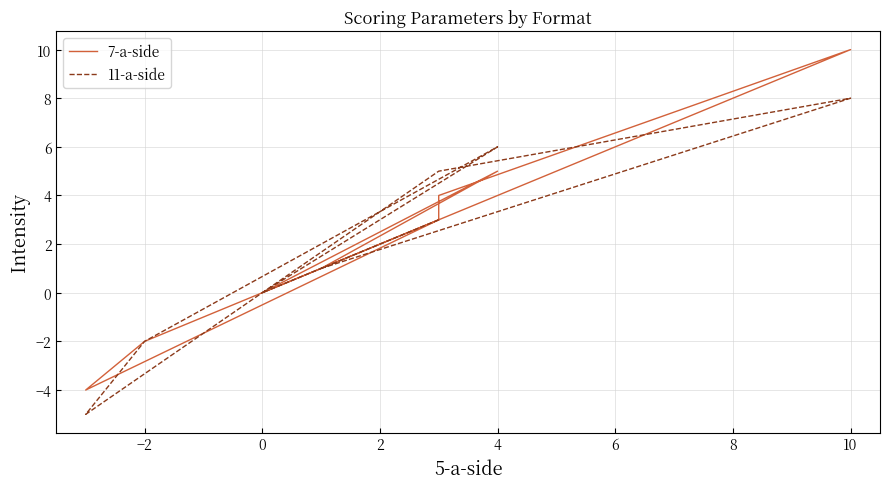

At which category does 7-a-side reach its first local peak?

4